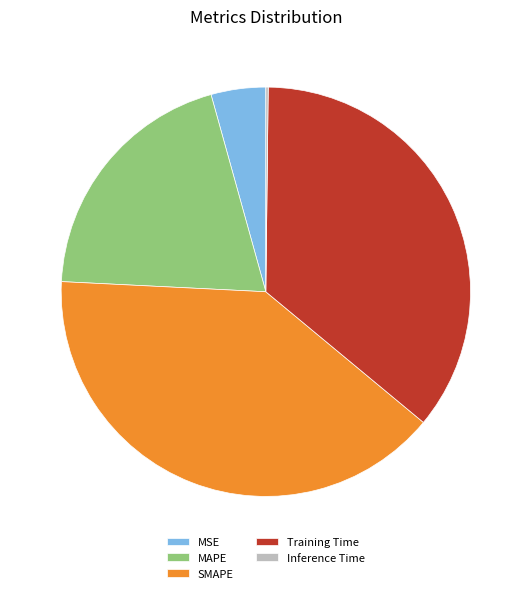

Which has a higher value, MSE or MAPE?

MAPE